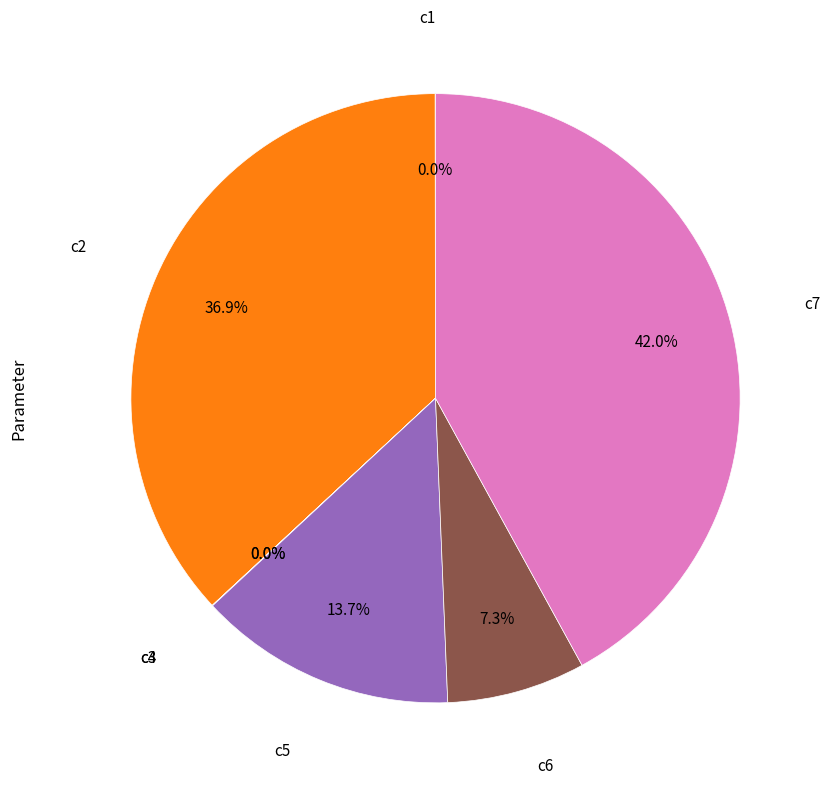

Is there a majority slice in this chart?

No